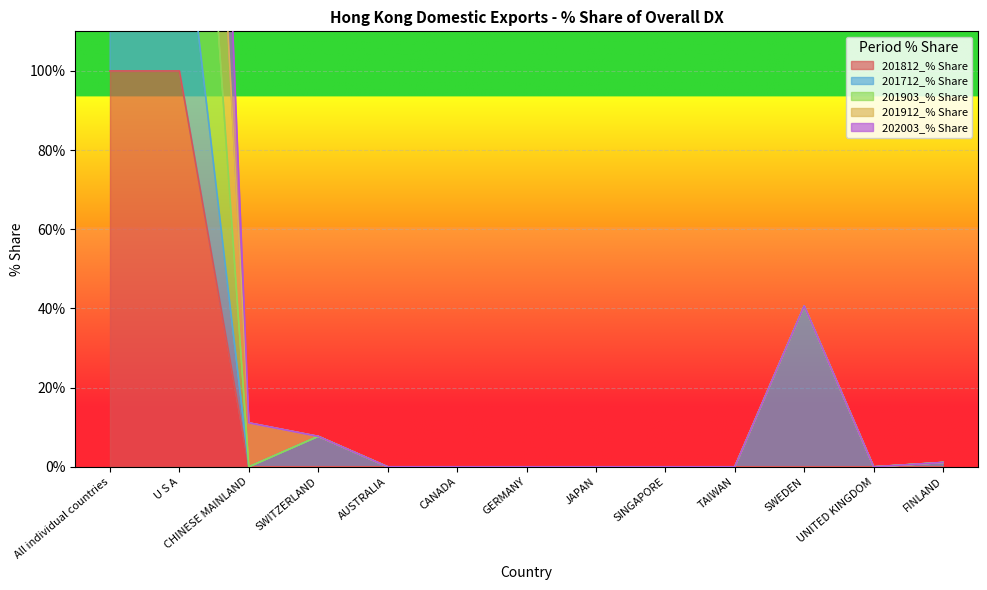

Is it true that 201812_% Share equals 100 at U S A?

True